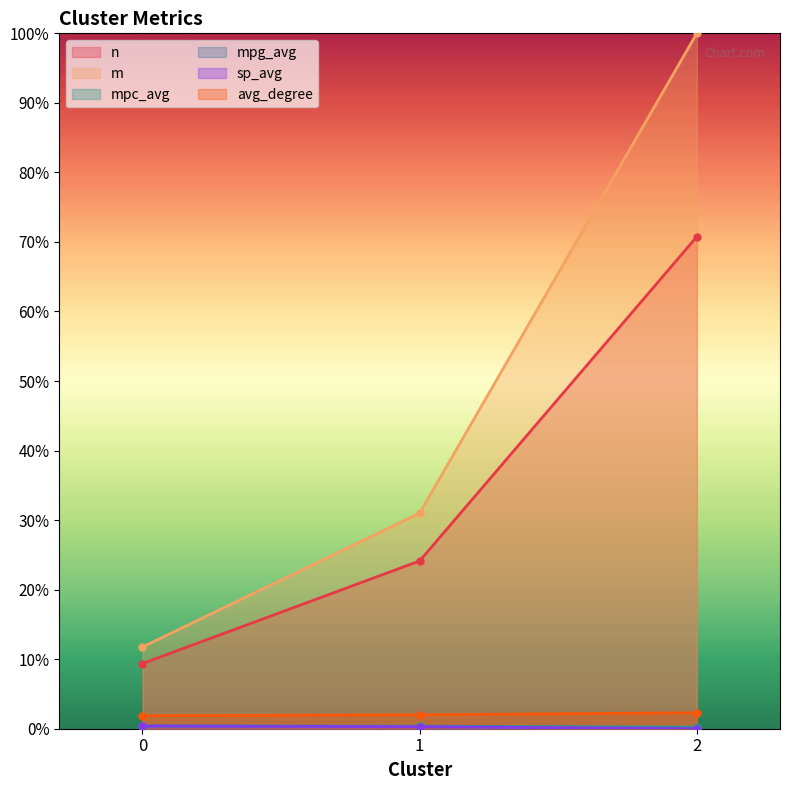

What is the sum of the n values at 1 and 0?

0.3